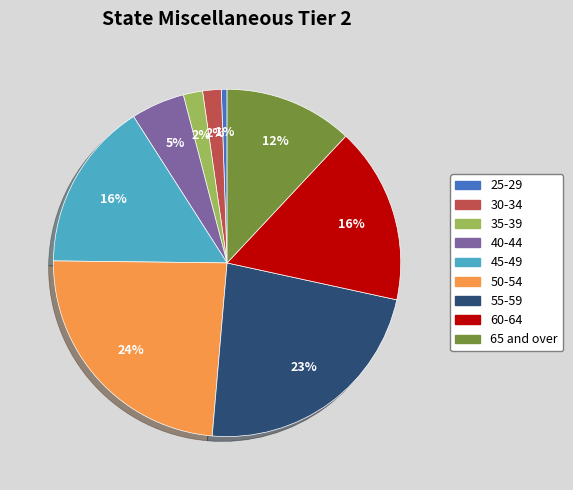

To the nearest percent, what is the average slice percentage?

11%